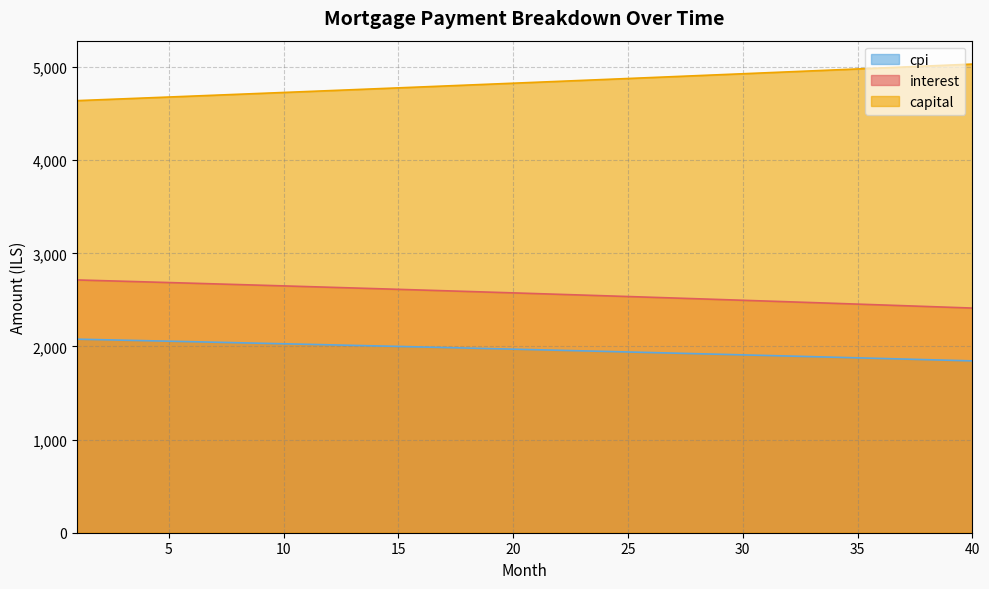

Does the chart display data point markers on the line(s)?

No